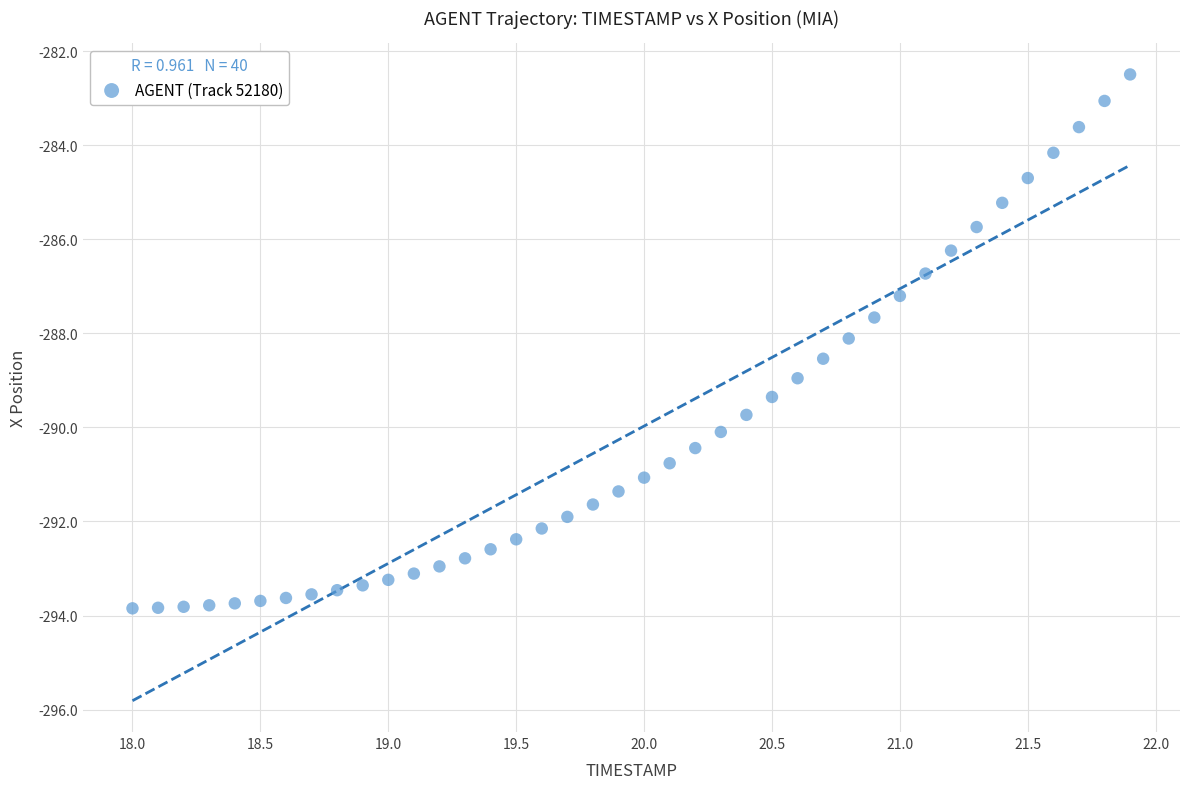

What is the range of X values (max minus min)?

3.9